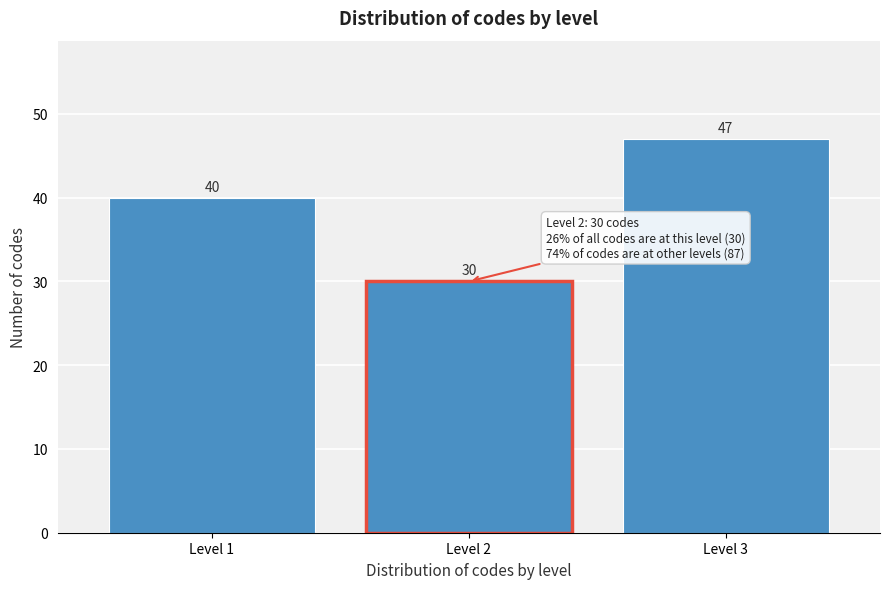

Reading left to right, extract all data points from this chart.

Level 1=40	Level 2=30	Level 3=47